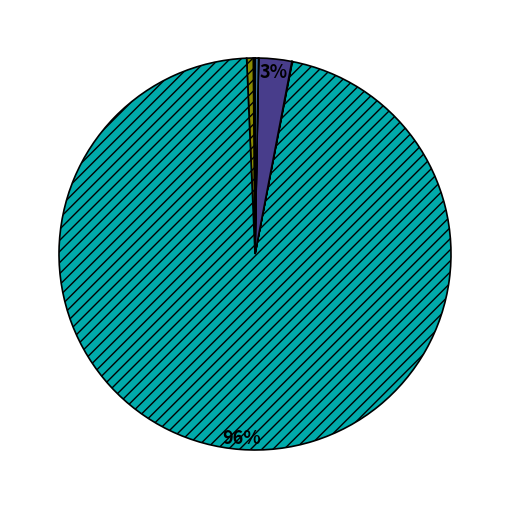

Does any single category account for the majority?

Yes